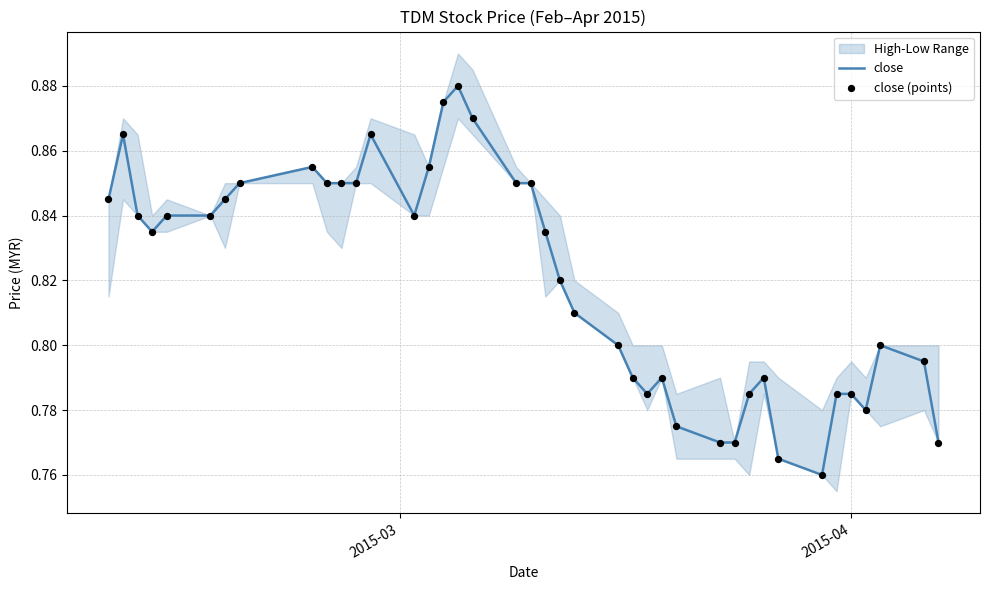

Is the value of close (points) at 19 greater than the value of close at 14?

No